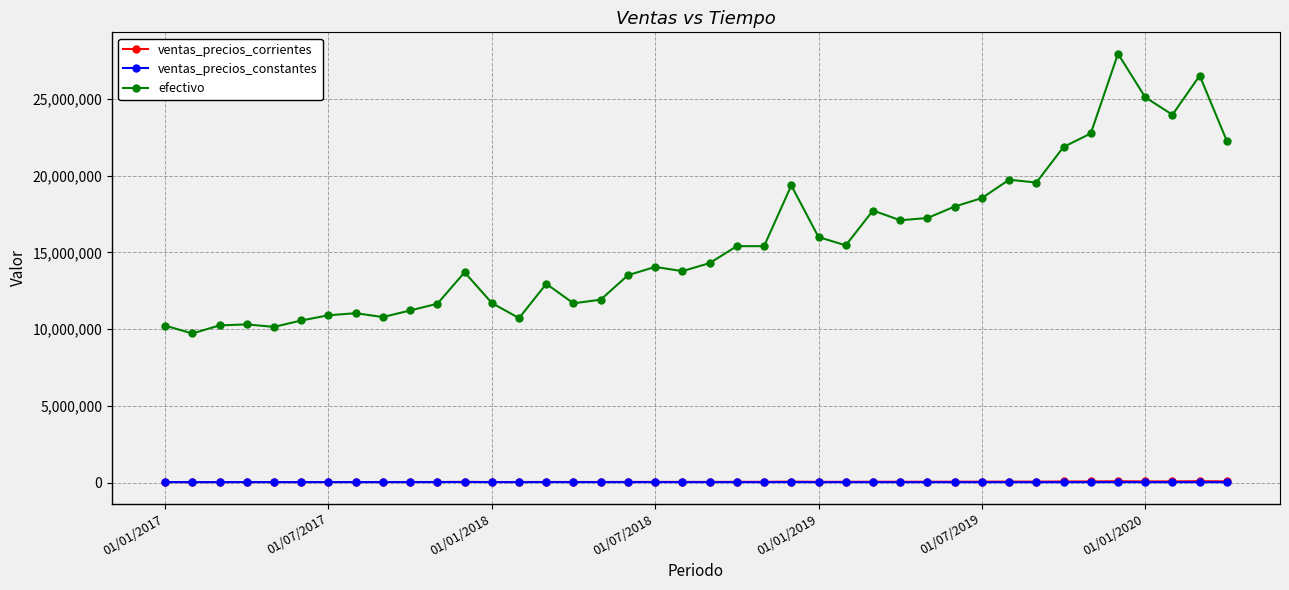

True or false: efectivo and ventas_precios_corrientes cross at least once.

False